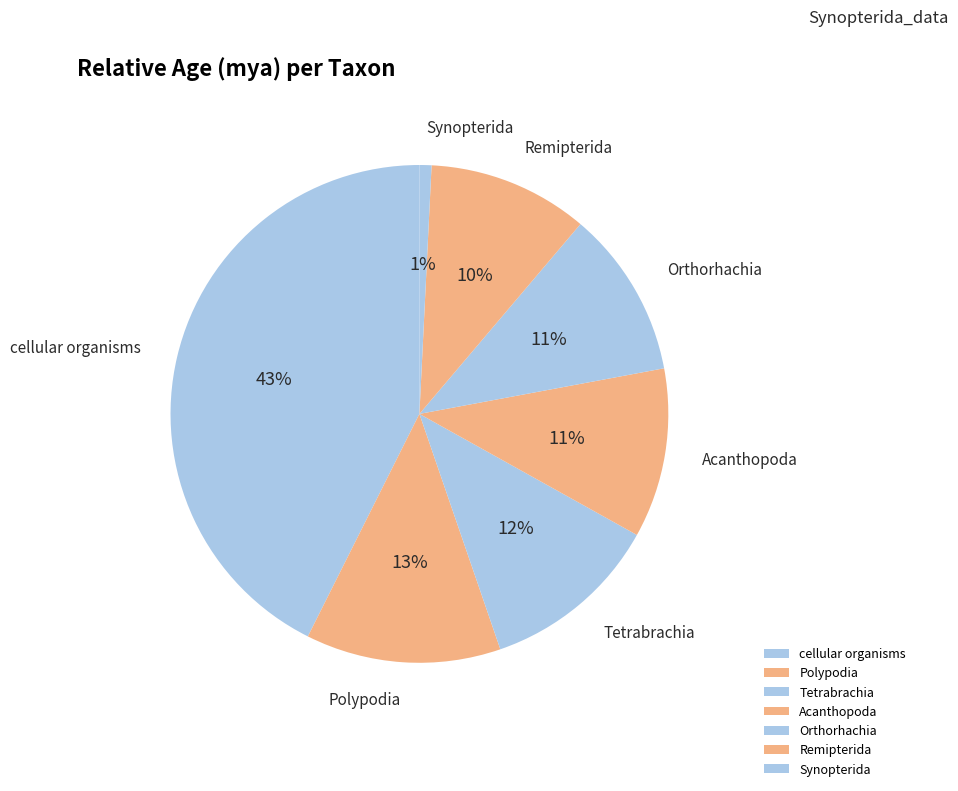

Count the number of slices in the pie.

7